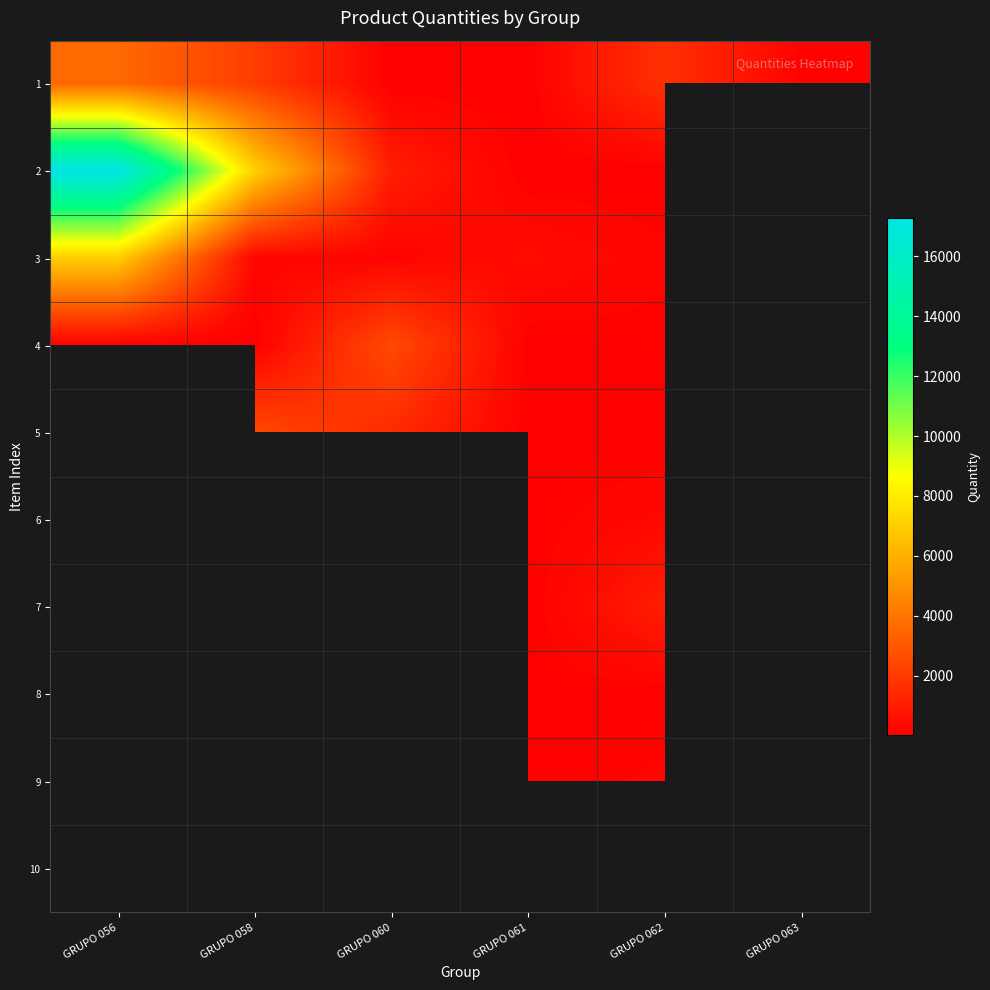

What is the total value across all series at GRUPO 061?

697.0